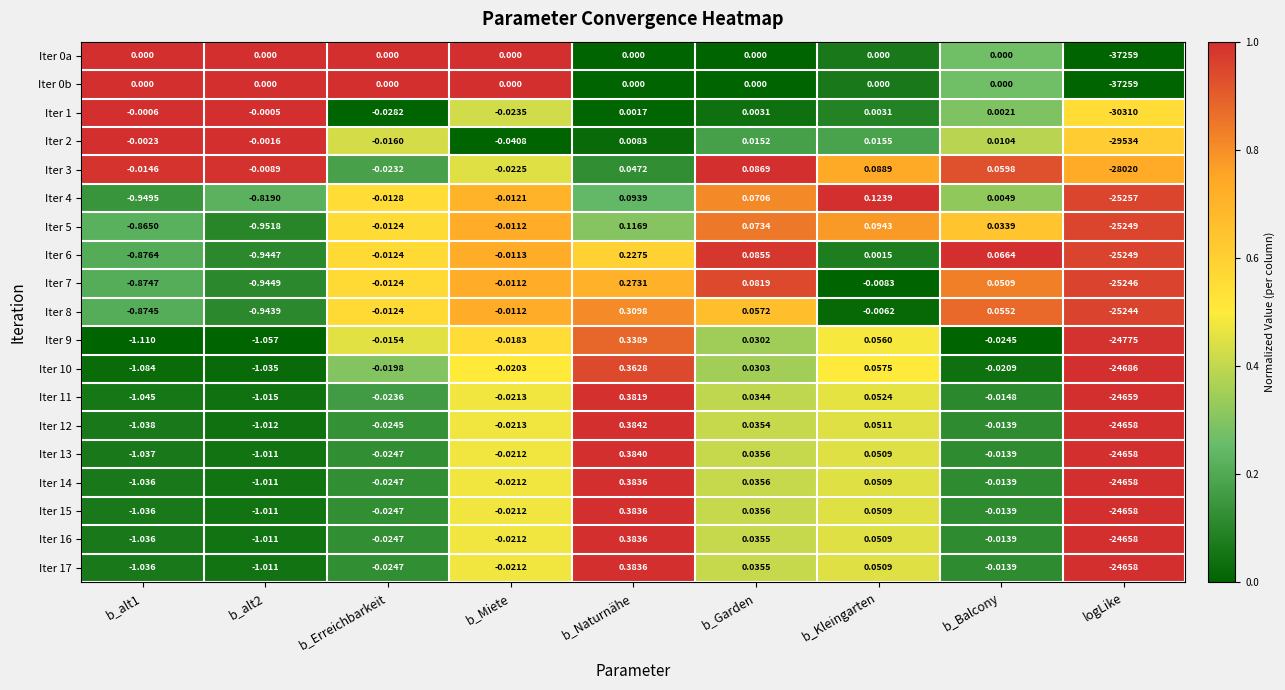

At which label does Iter 3 first exceed 0?

b_Naturnähe